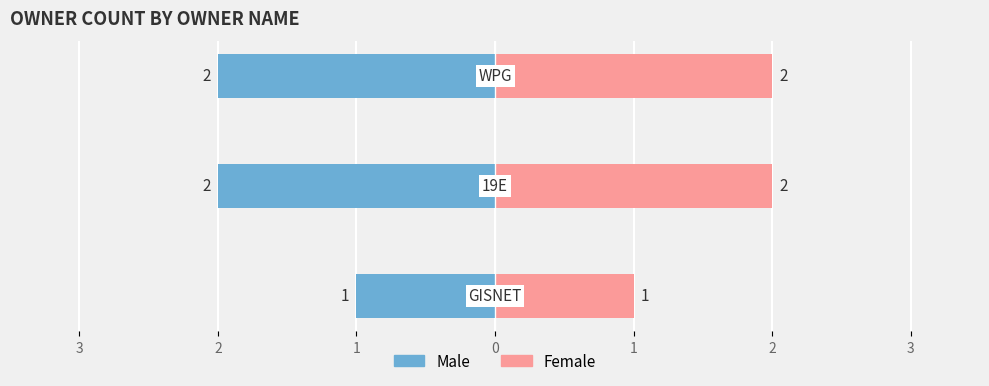

Reading left to right, extract all data points from this chart.

Male: -1	-2	-2
Female: 1	2	2